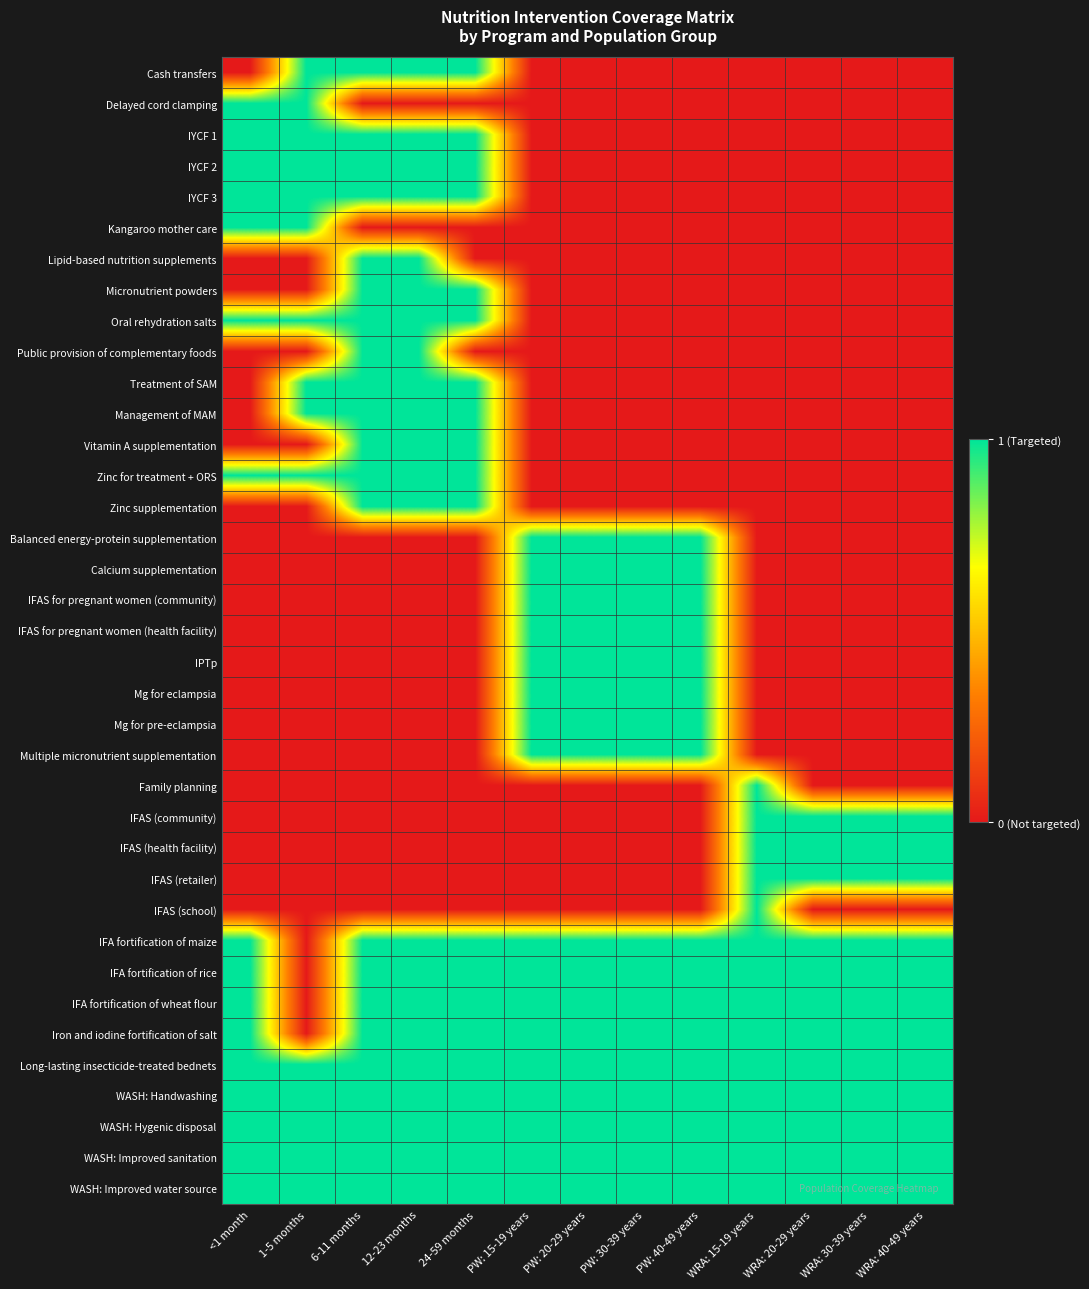

Reading right to left, transcribe all the data shown in this chart.

Cash transfers: WRA: 40-49 years=0	WRA: 30-39 years=0	WRA: 20-29 years=0	WRA: 15-19 years=0	PW: 40-49 years=0	PW: 30-39 years=0	PW: 20-29 years=0	PW: 15-19 years=0	24-59 months=1	12-23 months=1	6-11 months=1	1-5 months=1	<1 month=0
Delayed cord clamping: WRA: 40-49 years=0	WRA: 30-39 years=0	WRA: 20-29 years=0	WRA: 15-19 years=0	PW: 40-49 years=0	PW: 30-39 years=0	PW: 20-29 years=0	PW: 15-19 years=0	24-59 months=0	12-23 months=0	6-11 months=0	1-5 months=1	<1 month=1
IYCF 1: WRA: 40-49 years=0	WRA: 30-39 years=0	WRA: 20-29 years=0	WRA: 15-19 years=0	PW: 40-49 years=0	PW: 30-39 years=0	PW: 20-29 years=0	PW: 15-19 years=0	24-59 months=1	12-23 months=1	6-11 months=1	1-5 months=1	<1 month=1
IYCF 2: WRA: 40-49 years=0	WRA: 30-39 years=0	WRA: 20-29 years=0	WRA: 15-19 years=0	PW: 40-49 years=0	PW: 30-39 years=0	PW: 20-29 years=0	PW: 15-19 years=0	24-59 months=1	12-23 months=1	6-11 months=1	1-5 months=1	<1 month=1
IYCF 3: WRA: 40-49 years=0	WRA: 30-39 years=0	WRA: 20-29 years=0	WRA: 15-19 years=0	PW: 40-49 years=0	PW: 30-39 years=0	PW: 20-29 years=0	PW: 15-19 years=0	24-59 months=1	12-23 months=1	6-11 months=1	1-5 months=1	<1 month=1
Kangaroo mother care: WRA: 40-49 years=0	WRA: 30-39 years=0	WRA: 20-29 years=0	WRA: 15-19 years=0	PW: 40-49 years=0	PW: 30-39 years=0	PW: 20-29 years=0	PW: 15-19 years=0	24-59 months=0	12-23 months=0	6-11 months=0	1-5 months=1	<1 month=1
Lipid-based nutrition supplements: WRA: 40-49 years=0	WRA: 30-39 years=0	WRA: 20-29 years=0	WRA: 15-19 years=0	PW: 40-49 years=0	PW: 30-39 years=0	PW: 20-29 years=0	PW: 15-19 years=0	24-59 months=0	12-23 months=1	6-11 months=1	1-5 months=0	<1 month=0
Micronutrient powders: WRA: 40-49 years=0	WRA: 30-39 years=0	WRA: 20-29 years=0	WRA: 15-19 years=0	PW: 40-49 years=0	PW: 30-39 years=0	PW: 20-29 years=0	PW: 15-19 years=0	24-59 months=1	12-23 months=1	6-11 months=1	1-5 months=0	<1 month=0
Oral rehydration salts: WRA: 40-49 years=0	WRA: 30-39 years=0	WRA: 20-29 years=0	WRA: 15-19 years=0	PW: 40-49 years=0	PW: 30-39 years=0	PW: 20-29 years=0	PW: 15-19 years=0	24-59 months=1	12-23 months=1	6-11 months=1	1-5 months=1	<1 month=1
Public provision of complementary foods: WRA: 40-49 years=0	WRA: 30-39 years=0	WRA: 20-29 years=0	WRA: 15-19 years=0	PW: 40-49 years=0	PW: 30-39 years=0	PW: 20-29 years=0	PW: 15-19 years=0	24-59 months=0	12-23 months=1	6-11 months=1	1-5 months=0	<1 month=0
Treatment of SAM: WRA: 40-49 years=0	WRA: 30-39 years=0	WRA: 20-29 years=0	WRA: 15-19 years=0	PW: 40-49 years=0	PW: 30-39 years=0	PW: 20-29 years=0	PW: 15-19 years=0	24-59 months=1	12-23 months=1	6-11 months=1	1-5 months=1	<1 month=0
Management of MAM: WRA: 40-49 years=0	WRA: 30-39 years=0	WRA: 20-29 years=0	WRA: 15-19 years=0	PW: 40-49 years=0	PW: 30-39 years=0	PW: 20-29 years=0	PW: 15-19 years=0	24-59 months=1	12-23 months=1	6-11 months=1	1-5 months=1	<1 month=0
Vitamin A supplementation: WRA: 40-49 years=0	WRA: 30-39 years=0	WRA: 20-29 years=0	WRA: 15-19 years=0	PW: 40-49 years=0	PW: 30-39 years=0	PW: 20-29 years=0	PW: 15-19 years=0	24-59 months=1	12-23 months=1	6-11 months=1	1-5 months=0	<1 month=0
Zinc for treatment + ORS: WRA: 40-49 years=0	WRA: 30-39 years=0	WRA: 20-29 years=0	WRA: 15-19 years=0	PW: 40-49 years=0	PW: 30-39 years=0	PW: 20-29 years=0	PW: 15-19 years=0	24-59 months=1	12-23 months=1	6-11 months=1	1-5 months=1	<1 month=1
Zinc supplementation: WRA: 40-49 years=0	WRA: 30-39 years=0	WRA: 20-29 years=0	WRA: 15-19 years=0	PW: 40-49 years=0	PW: 30-39 years=0	PW: 20-29 years=0	PW: 15-19 years=0	24-59 months=1	12-23 months=1	6-11 months=1	1-5 months=0	<1 month=0
Balanced energy-protein supplementation: WRA: 40-49 years=0	WRA: 30-39 years=0	WRA: 20-29 years=0	WRA: 15-19 years=0	PW: 40-49 years=1	PW: 30-39 years=1	PW: 20-29 years=1	PW: 15-19 years=1	24-59 months=0	12-23 months=0	6-11 months=0	1-5 months=0	<1 month=0
Calcium supplementation: WRA: 40-49 years=0	WRA: 30-39 years=0	WRA: 20-29 years=0	WRA: 15-19 years=0	PW: 40-49 years=1	PW: 30-39 years=1	PW: 20-29 years=1	PW: 15-19 years=1	24-59 months=0	12-23 months=0	6-11 months=0	1-5 months=0	<1 month=0
IFAS for pregnant women (community): WRA: 40-49 years=0	WRA: 30-39 years=0	WRA: 20-29 years=0	WRA: 15-19 years=0	PW: 40-49 years=1	PW: 30-39 years=1	PW: 20-29 years=1	PW: 15-19 years=1	24-59 months=0	12-23 months=0	6-11 months=0	1-5 months=0	<1 month=0
IFAS for pregnant women (health facility): WRA: 40-49 years=0	WRA: 30-39 years=0	WRA: 20-29 years=0	WRA: 15-19 years=0	PW: 40-49 years=1	PW: 30-39 years=1	PW: 20-29 years=1	PW: 15-19 years=1	24-59 months=0	12-23 months=0	6-11 months=0	1-5 months=0	<1 month=0
IPTp: WRA: 40-49 years=0	WRA: 30-39 years=0	WRA: 20-29 years=0	WRA: 15-19 years=0	PW: 40-49 years=1	PW: 30-39 years=1	PW: 20-29 years=1	PW: 15-19 years=1	24-59 months=0	12-23 months=0	6-11 months=0	1-5 months=0	<1 month=0
Mg for eclampsia: WRA: 40-49 years=0	WRA: 30-39 years=0	WRA: 20-29 years=0	WRA: 15-19 years=0	PW: 40-49 years=1	PW: 30-39 years=1	PW: 20-29 years=1	PW: 15-19 years=1	24-59 months=0	12-23 months=0	6-11 months=0	1-5 months=0	<1 month=0
Mg for pre-eclampsia: WRA: 40-49 years=0	WRA: 30-39 years=0	WRA: 20-29 years=0	WRA: 15-19 years=0	PW: 40-49 years=1	PW: 30-39 years=1	PW: 20-29 years=1	PW: 15-19 years=1	24-59 months=0	12-23 months=0	6-11 months=0	1-5 months=0	<1 month=0
Multiple micronutrient supplementation: WRA: 40-49 years=0	WRA: 30-39 years=0	WRA: 20-29 years=0	WRA: 15-19 years=0	PW: 40-49 years=1	PW: 30-39 years=1	PW: 20-29 years=1	PW: 15-19 years=1	24-59 months=0	12-23 months=0	6-11 months=0	1-5 months=0	<1 month=0
Family planning: WRA: 40-49 years=0	WRA: 30-39 years=0	WRA: 20-29 years=0	WRA: 15-19 years=1	PW: 40-49 years=0	PW: 30-39 years=0	PW: 20-29 years=0	PW: 15-19 years=0	24-59 months=0	12-23 months=0	6-11 months=0	1-5 months=0	<1 month=0
IFAS (community): WRA: 40-49 years=1	WRA: 30-39 years=1	WRA: 20-29 years=1	WRA: 15-19 years=1	PW: 40-49 years=0	PW: 30-39 years=0	PW: 20-29 years=0	PW: 15-19 years=0	24-59 months=0	12-23 months=0	6-11 months=0	1-5 months=0	<1 month=0
IFAS (health facility): WRA: 40-49 years=1	WRA: 30-39 years=1	WRA: 20-29 years=1	WRA: 15-19 years=1	PW: 40-49 years=0	PW: 30-39 years=0	PW: 20-29 years=0	PW: 15-19 years=0	24-59 months=0	12-23 months=0	6-11 months=0	1-5 months=0	<1 month=0
IFAS (retailer): WRA: 40-49 years=1	WRA: 30-39 years=1	WRA: 20-29 years=1	WRA: 15-19 years=1	PW: 40-49 years=0	PW: 30-39 years=0	PW: 20-29 years=0	PW: 15-19 years=0	24-59 months=0	12-23 months=0	6-11 months=0	1-5 months=0	<1 month=0
IFAS (school): WRA: 40-49 years=0	WRA: 30-39 years=0	WRA: 20-29 years=0	WRA: 15-19 years=1	PW: 40-49 years=0	PW: 30-39 years=0	PW: 20-29 years=0	PW: 15-19 years=0	24-59 months=0	12-23 months=0	6-11 months=0	1-5 months=0	<1 month=0
IFA fortification of maize: WRA: 40-49 years=1	WRA: 30-39 years=1	WRA: 20-29 years=1	WRA: 15-19 years=1	PW: 40-49 years=1	PW: 30-39 years=1	PW: 20-29 years=1	PW: 15-19 years=1	24-59 months=1	12-23 months=1	6-11 months=1	1-5 months=0	<1 month=1
IFA fortification of rice: WRA: 40-49 years=1	WRA: 30-39 years=1	WRA: 20-29 years=1	WRA: 15-19 years=1	PW: 40-49 years=1	PW: 30-39 years=1	PW: 20-29 years=1	PW: 15-19 years=1	24-59 months=1	12-23 months=1	6-11 months=1	1-5 months=0	<1 month=1
IFA fortification of wheat flour: WRA: 40-49 years=1	WRA: 30-39 years=1	WRA: 20-29 years=1	WRA: 15-19 years=1	PW: 40-49 years=1	PW: 30-39 years=1	PW: 20-29 years=1	PW: 15-19 years=1	24-59 months=1	12-23 months=1	6-11 months=1	1-5 months=0	<1 month=1
Iron and iodine fortification of salt: WRA: 40-49 years=1	WRA: 30-39 years=1	WRA: 20-29 years=1	WRA: 15-19 years=1	PW: 40-49 years=1	PW: 30-39 years=1	PW: 20-29 years=1	PW: 15-19 years=1	24-59 months=1	12-23 months=1	6-11 months=1	1-5 months=0	<1 month=1
Long-lasting insecticide-treated bednets: WRA: 40-49 years=1	WRA: 30-39 years=1	WRA: 20-29 years=1	WRA: 15-19 years=1	PW: 40-49 years=1	PW: 30-39 years=1	PW: 20-29 years=1	PW: 15-19 years=1	24-59 months=1	12-23 months=1	6-11 months=1	1-5 months=1	<1 month=1
WASH: Handwashing: WRA: 40-49 years=1	WRA: 30-39 years=1	WRA: 20-29 years=1	WRA: 15-19 years=1	PW: 40-49 years=1	PW: 30-39 years=1	PW: 20-29 years=1	PW: 15-19 years=1	24-59 months=1	12-23 months=1	6-11 months=1	1-5 months=1	<1 month=1
WASH: Hygenic disposal: WRA: 40-49 years=1	WRA: 30-39 years=1	WRA: 20-29 years=1	WRA: 15-19 years=1	PW: 40-49 years=1	PW: 30-39 years=1	PW: 20-29 years=1	PW: 15-19 years=1	24-59 months=1	12-23 months=1	6-11 months=1	1-5 months=1	<1 month=1
WASH: Improved sanitation: WRA: 40-49 years=1	WRA: 30-39 years=1	WRA: 20-29 years=1	WRA: 15-19 years=1	PW: 40-49 years=1	PW: 30-39 years=1	PW: 20-29 years=1	PW: 15-19 years=1	24-59 months=1	12-23 months=1	6-11 months=1	1-5 months=1	<1 month=1
WASH: Improved water source: WRA: 40-49 years=1	WRA: 30-39 years=1	WRA: 20-29 years=1	WRA: 15-19 years=1	PW: 40-49 years=1	PW: 30-39 years=1	PW: 20-29 years=1	PW: 15-19 years=1	24-59 months=1	12-23 months=1	6-11 months=1	1-5 months=1	<1 month=1